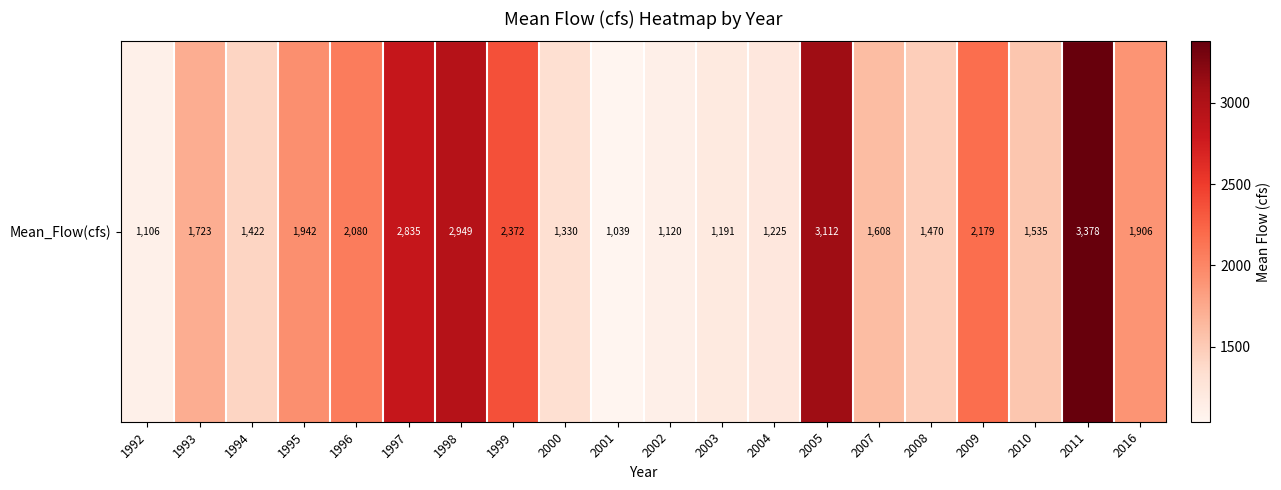

What value does the data have at 2002?

1119.6